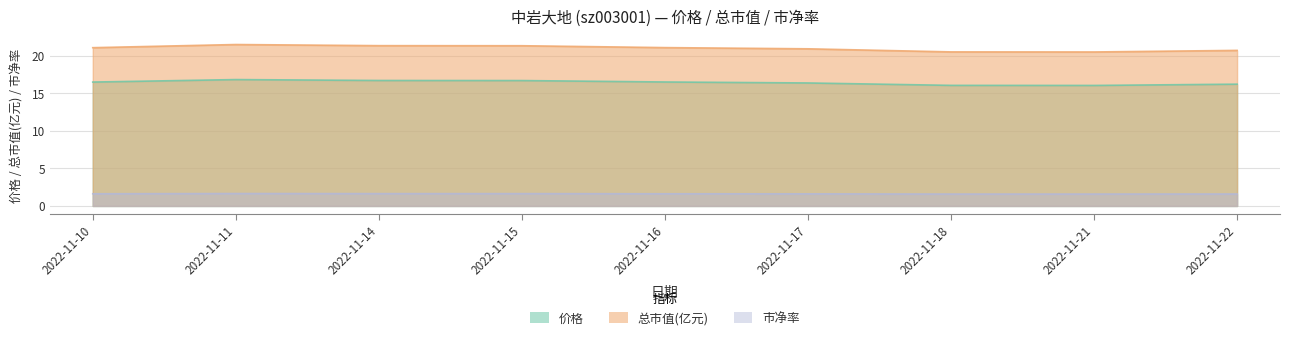

What is the total value across all series at 2022-11-17?

38.9